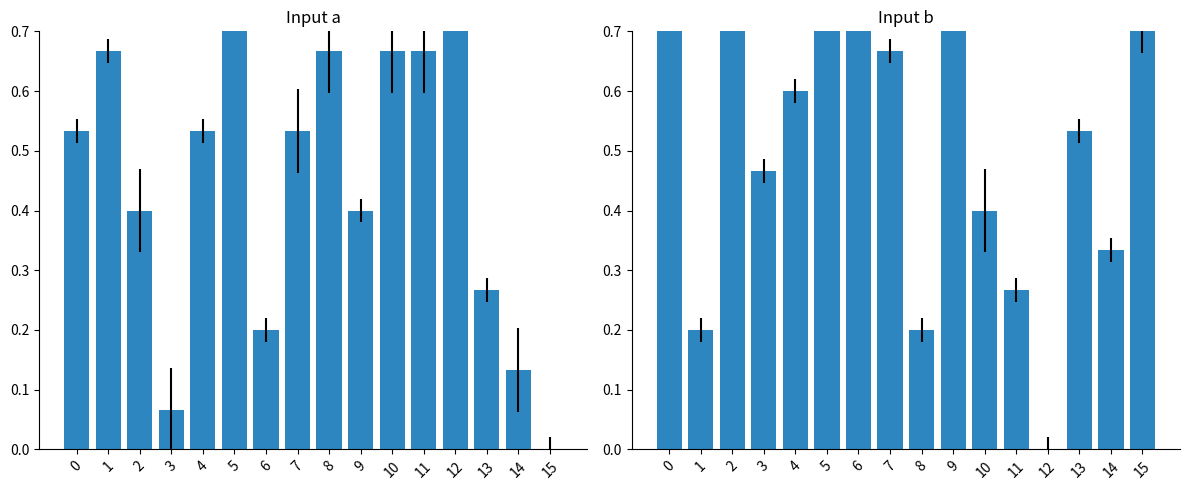

True or false: input b has a value of 0.2 at 8.

True